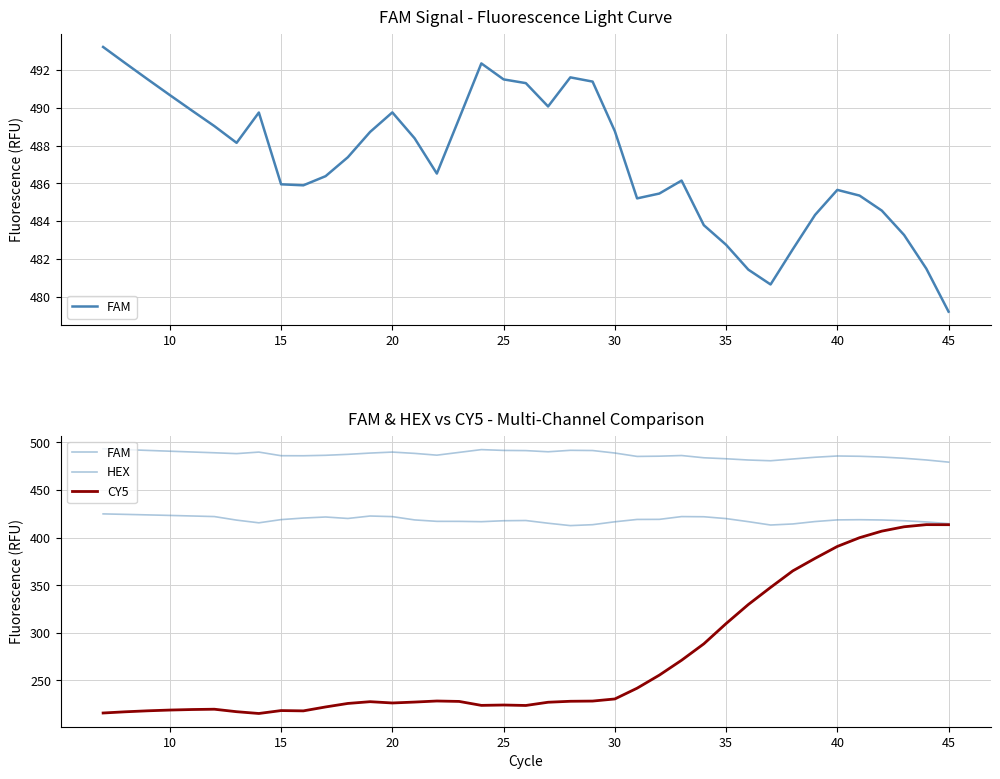

At how many categories does at least one series exceed 277?

39